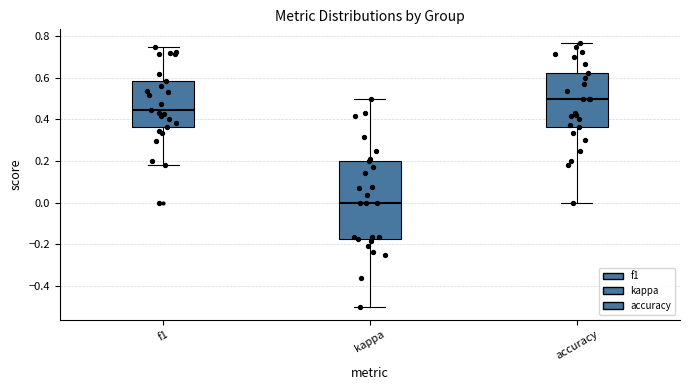

Where does the lower whisker of the box for f1 end on the y-axis? The values are not printed on the chart, so give them approximately, as read against the axis.

0.18